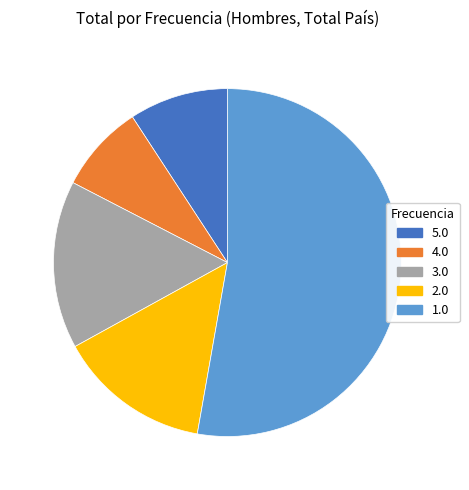

Approximately how many times larger is the value at 1.0 compared to 3.0?

3.4